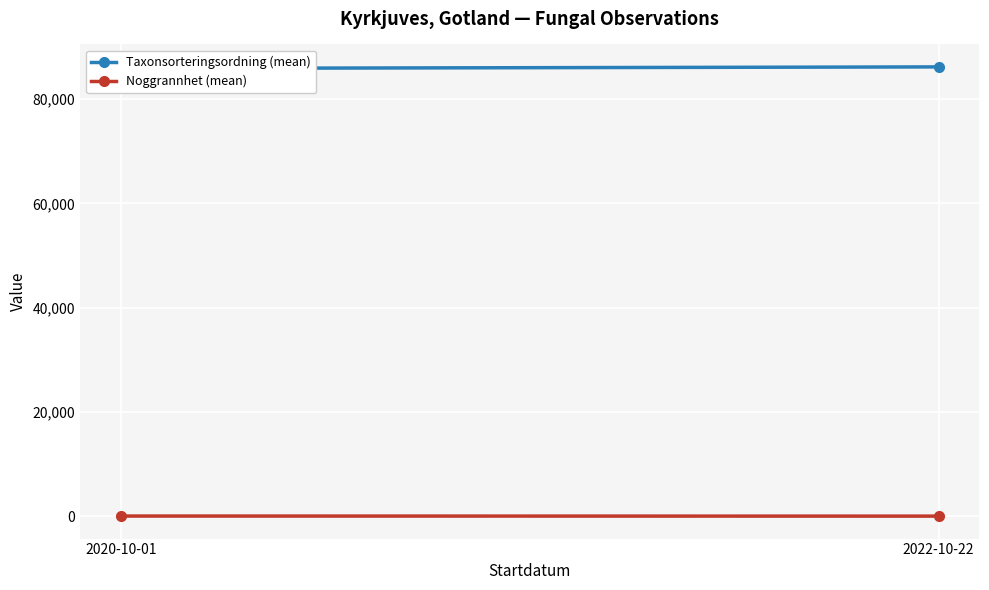

How many categories are shown in the chart?

2